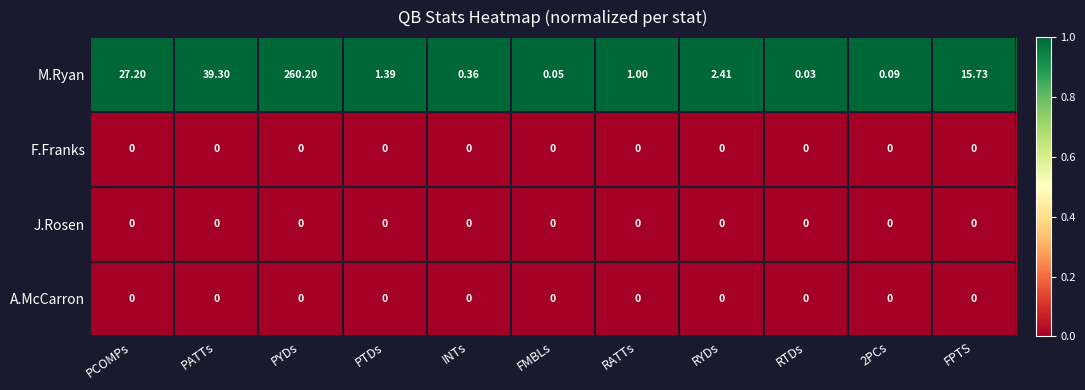

Between PCOMPs and RTDs, which series saw the biggest shift?

M.Ryan